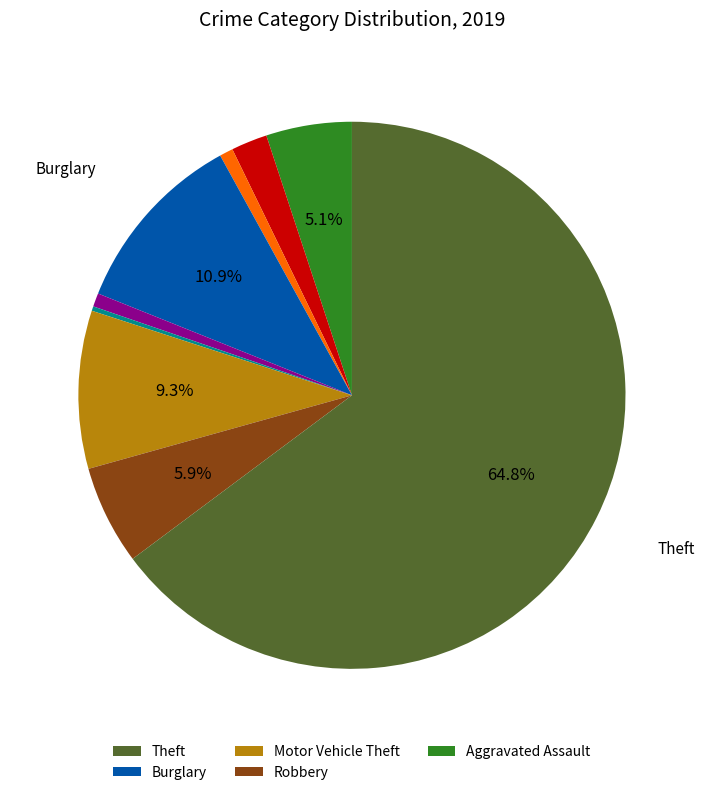

Does any single category account for the majority?

Yes